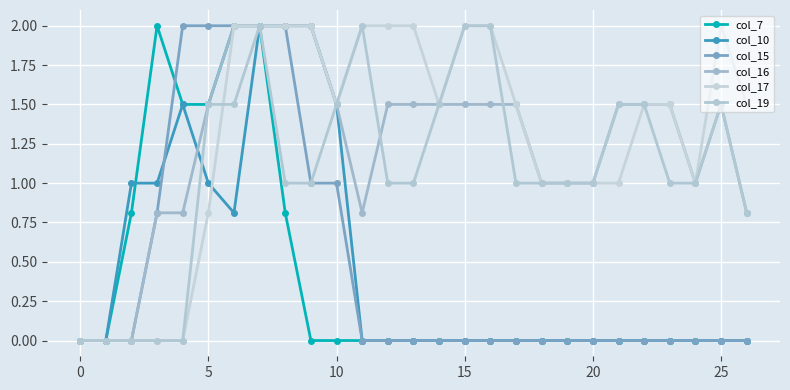

True or false: col_17 and col_10 cross at least once.

True